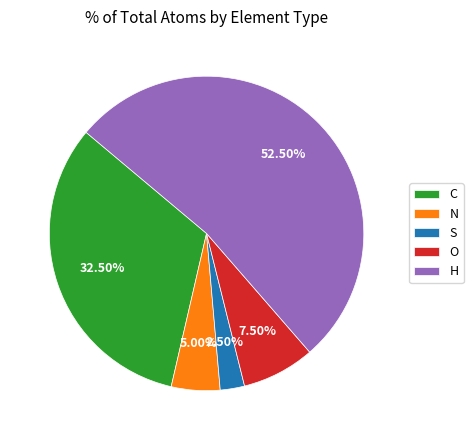

Approximately how many times larger is the value at N compared to H?

0.1